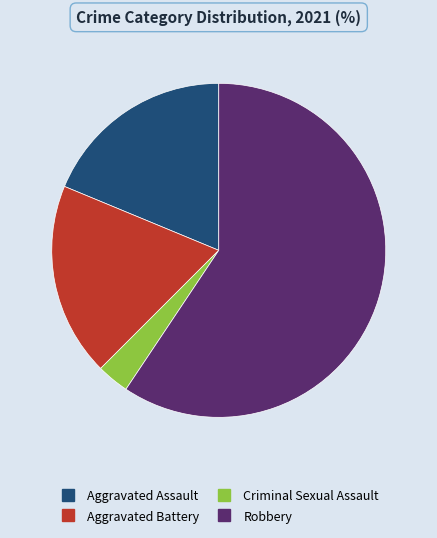

Combined, do Aggravated Battery and Robbery account for over 50%?

Yes